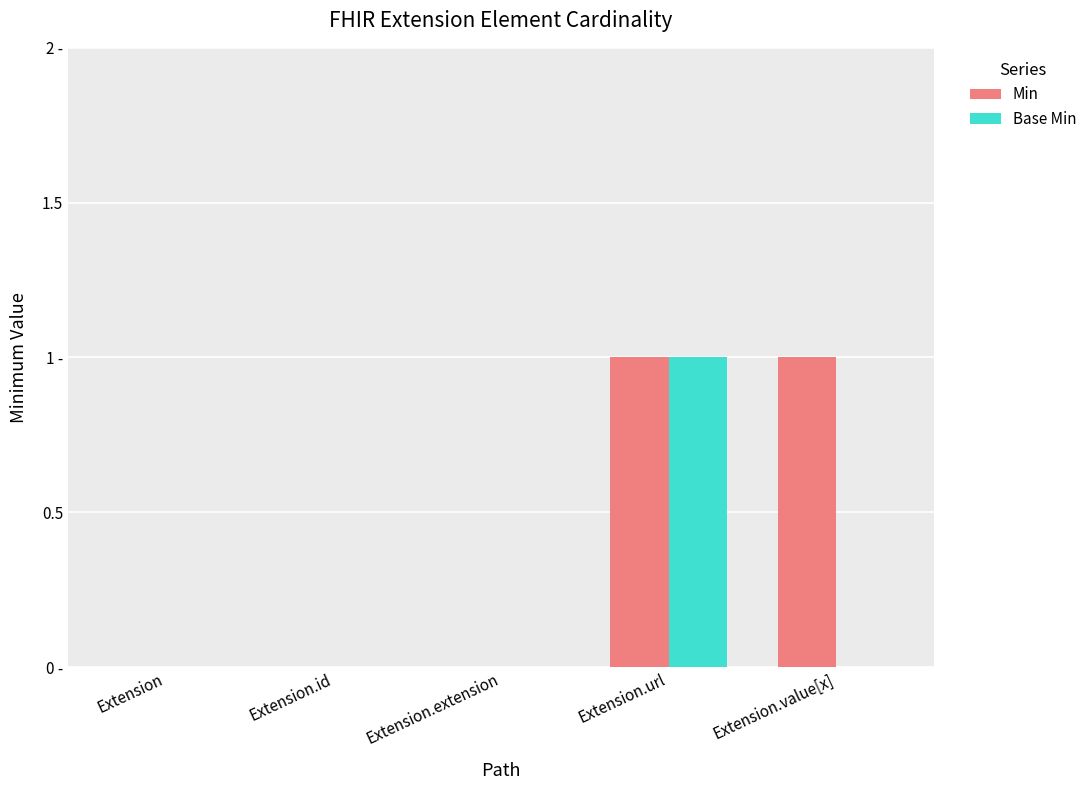

Reading left to right, transcribe all the data shown in this chart.

Min: 0	0	0	1	1
Base Min: 0	0	0	1	0